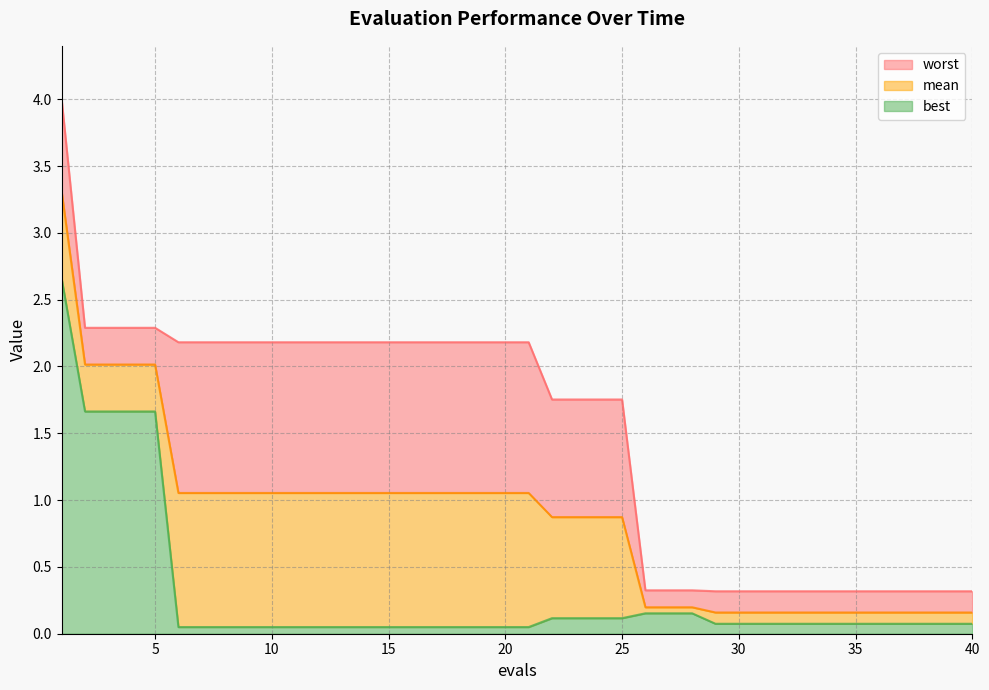

At which label does worst reach its minimum?

29